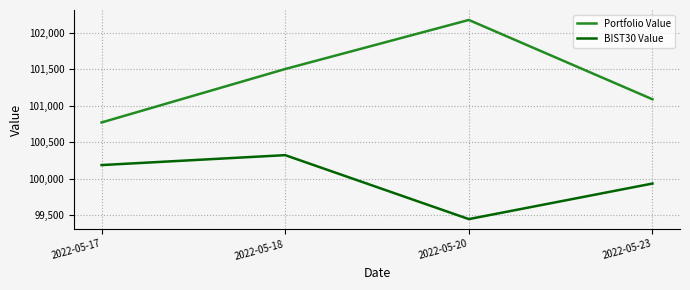

True or false: BIST30 Value and Portfolio Value cross at least once.

False